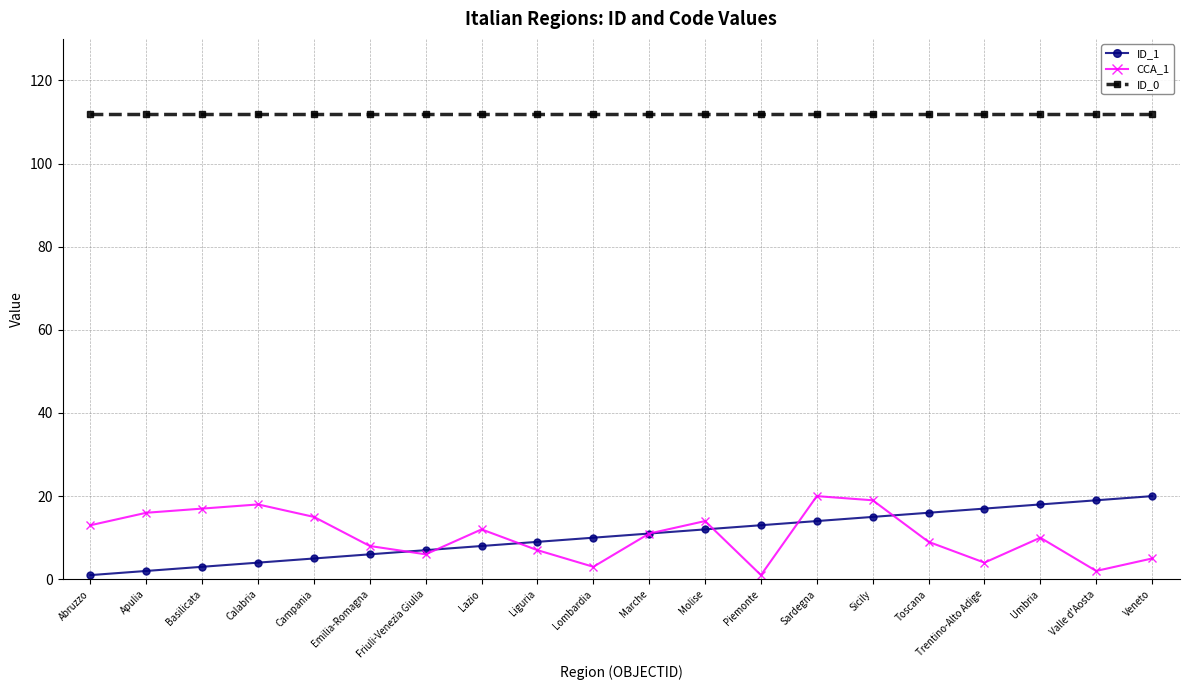

What is the greatest value displayed?

112